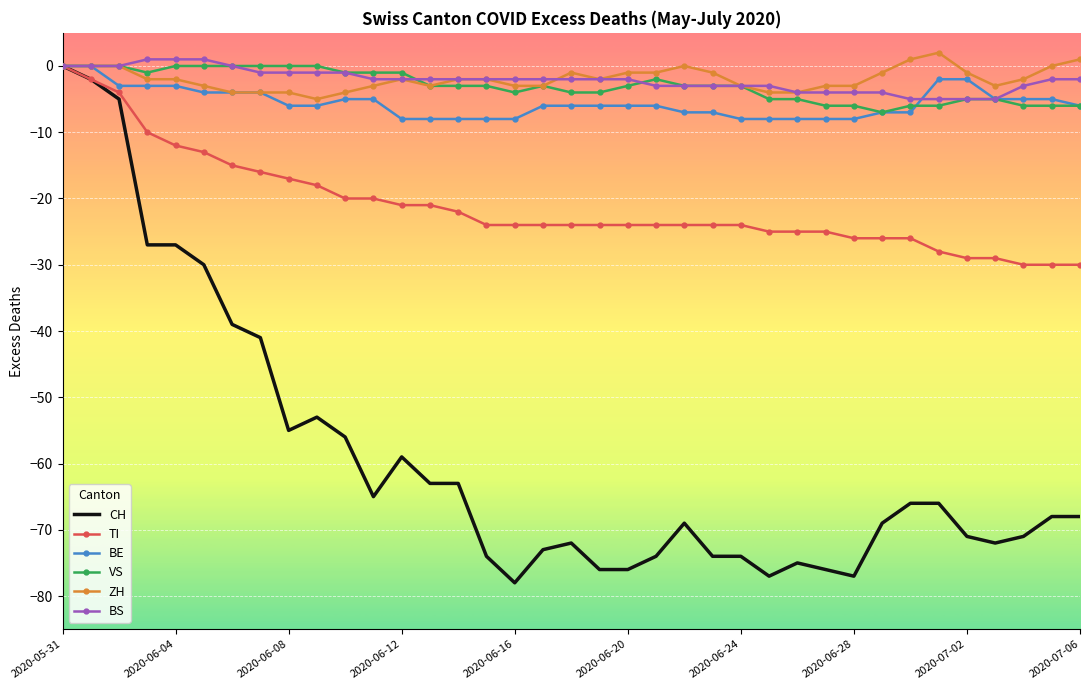

Which series has the widest spread of values?

CH